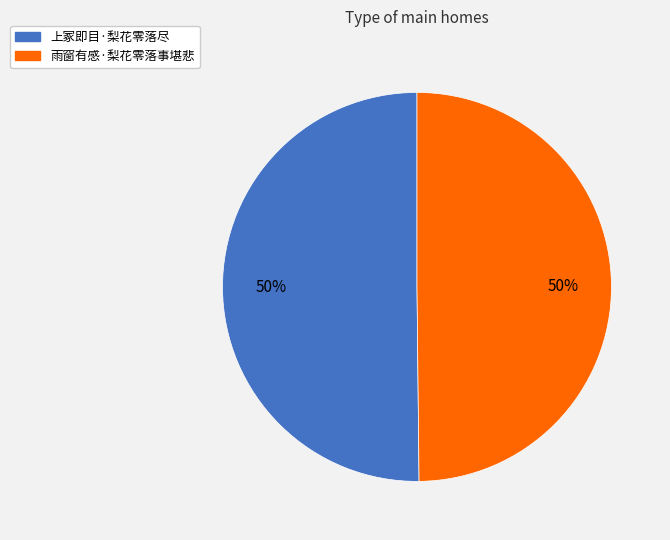

To the nearest percent, what portion does 上冢即目·梨花零落尽 represent?

50%